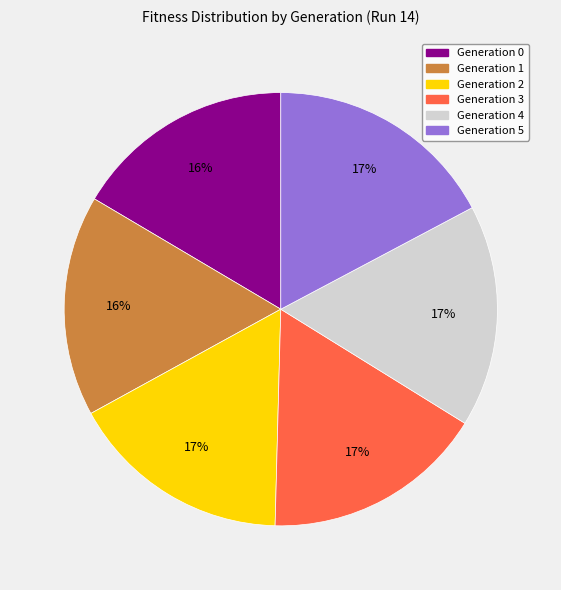

To the nearest percent, what is the difference between the largest and smallest slice percentages?

1%